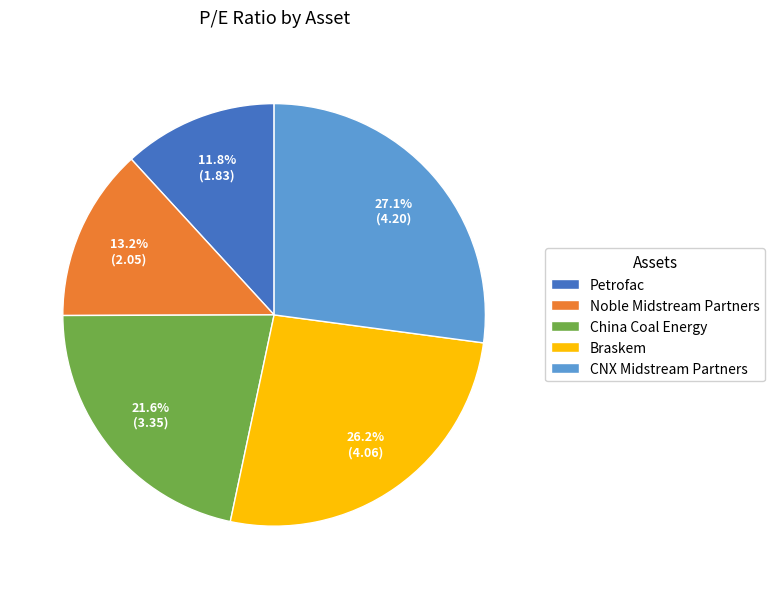

Between Noble Midstream Partners and Petrofac, which is larger?

Noble Midstream Partners